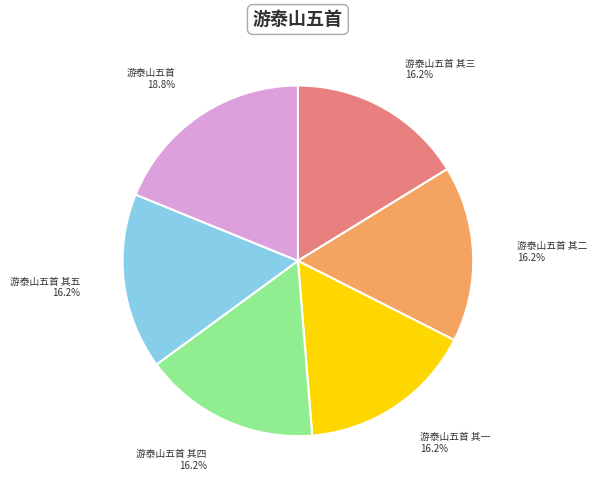

Do 游泰山五首 其一 and 游泰山五首 其五 together represent more than half of the pie?

No